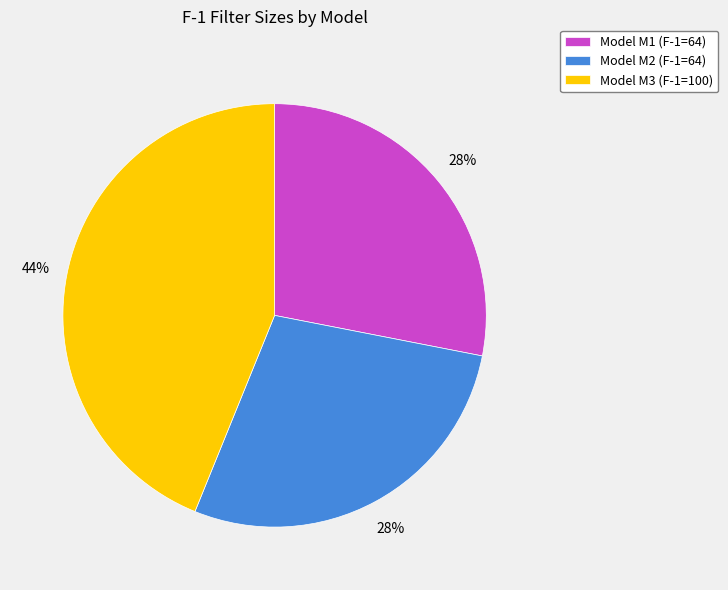

Which has a higher value, Model M2 (F-1=64) or Model M3 (F-1=100)?

Model M3 (F-1=100)